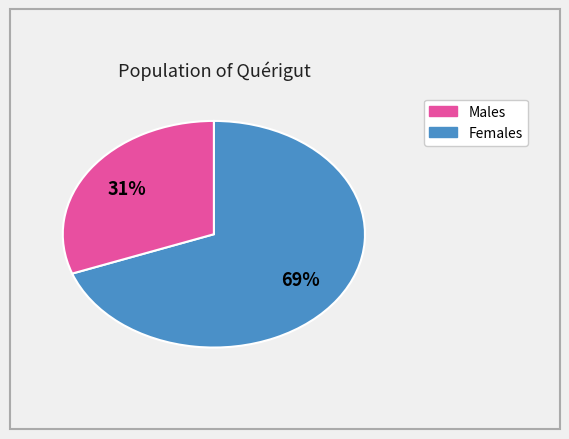

To the nearest percent, what is the average slice percentage?

50%